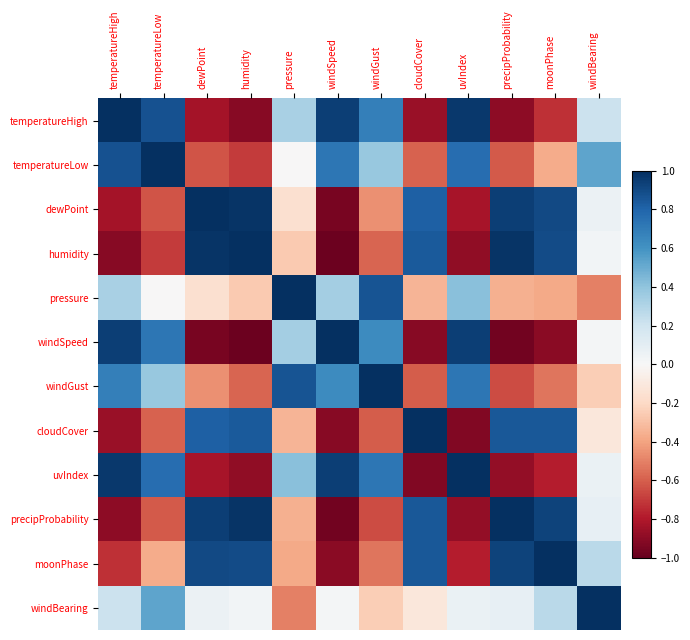

What is the difference between the highest and lowest values at cloudCover?

1.9